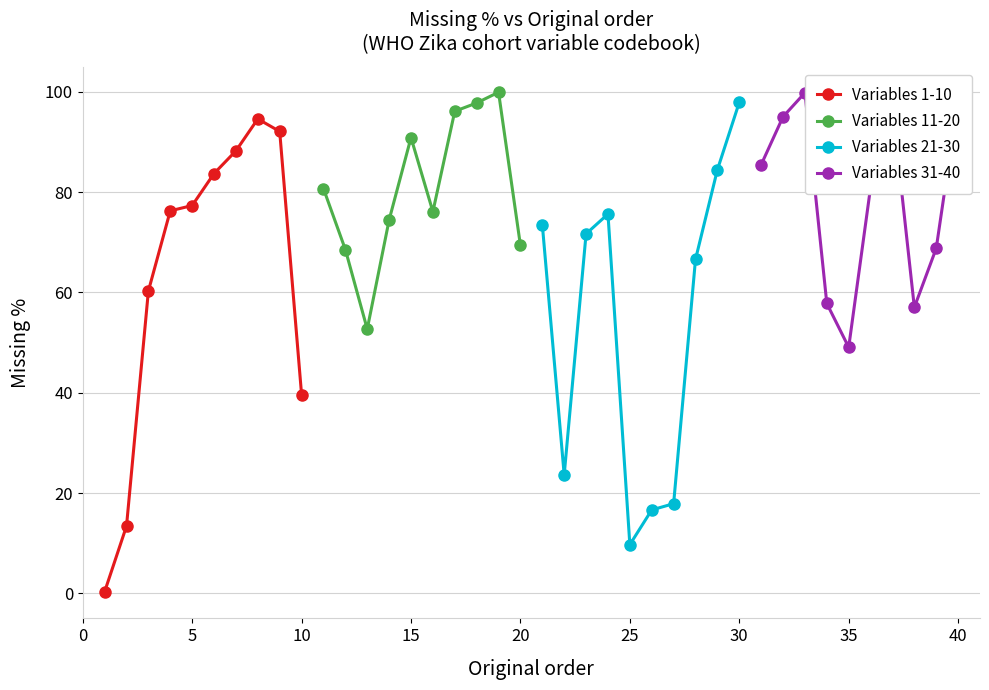

How many interior local peaks does the Variables 1-10 series have?

1